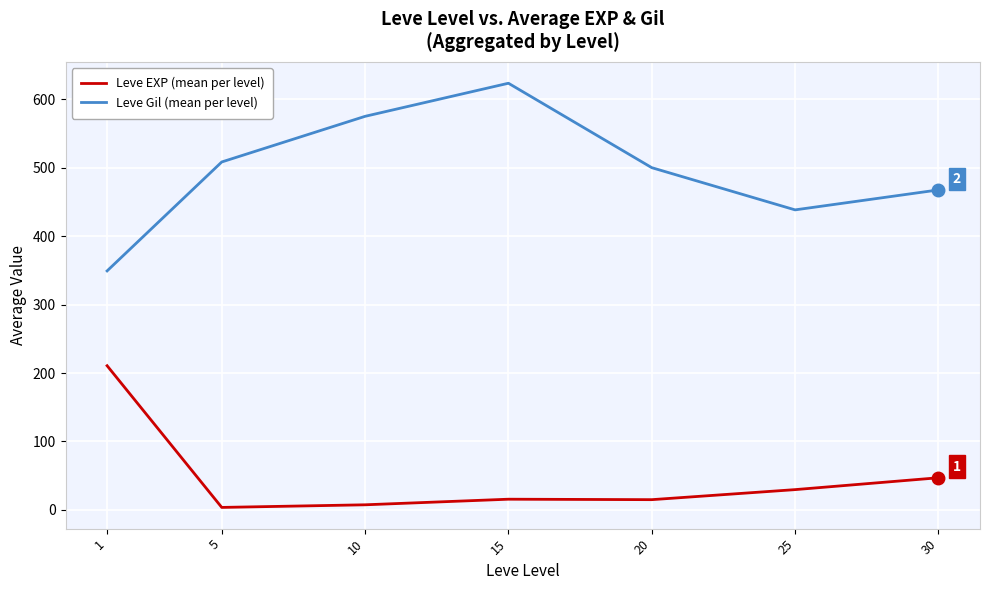

True or false: Leve Gil (mean per level) has a value of 220.9 at 20.

False